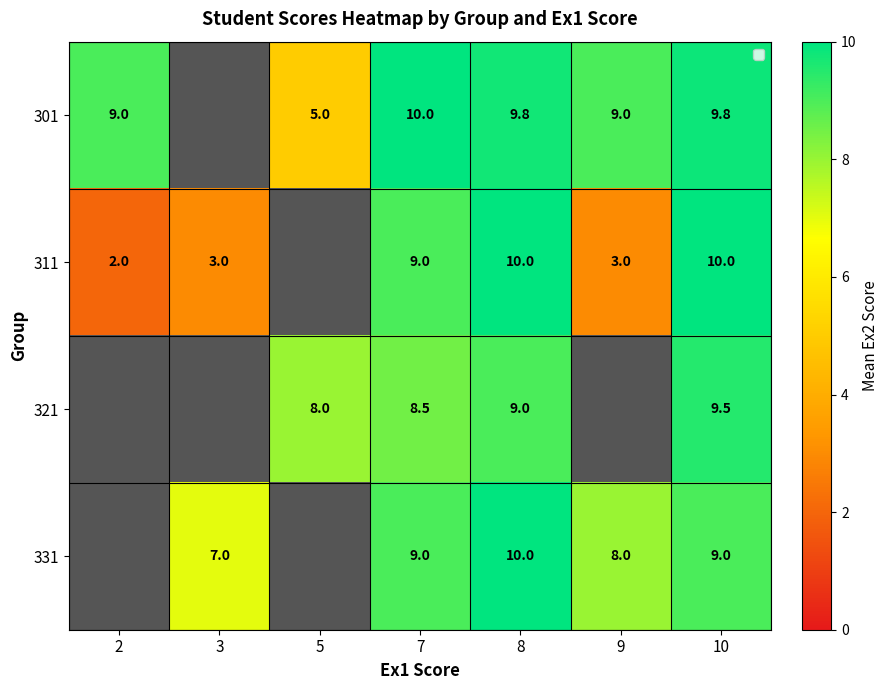

Which has a higher value, 2 or 3?

3